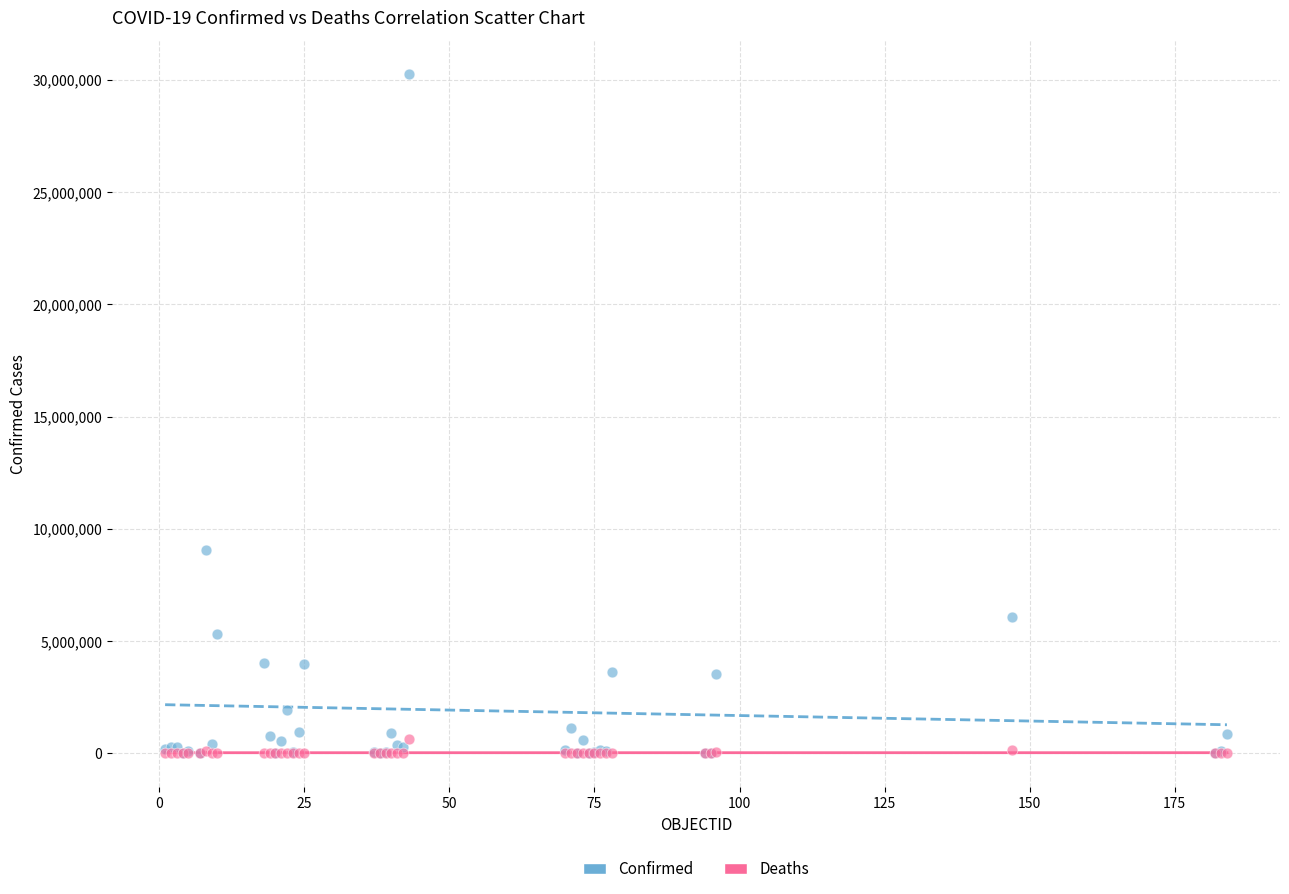

In the Confirmed series, what Y value is closest to 15127340?

9059944